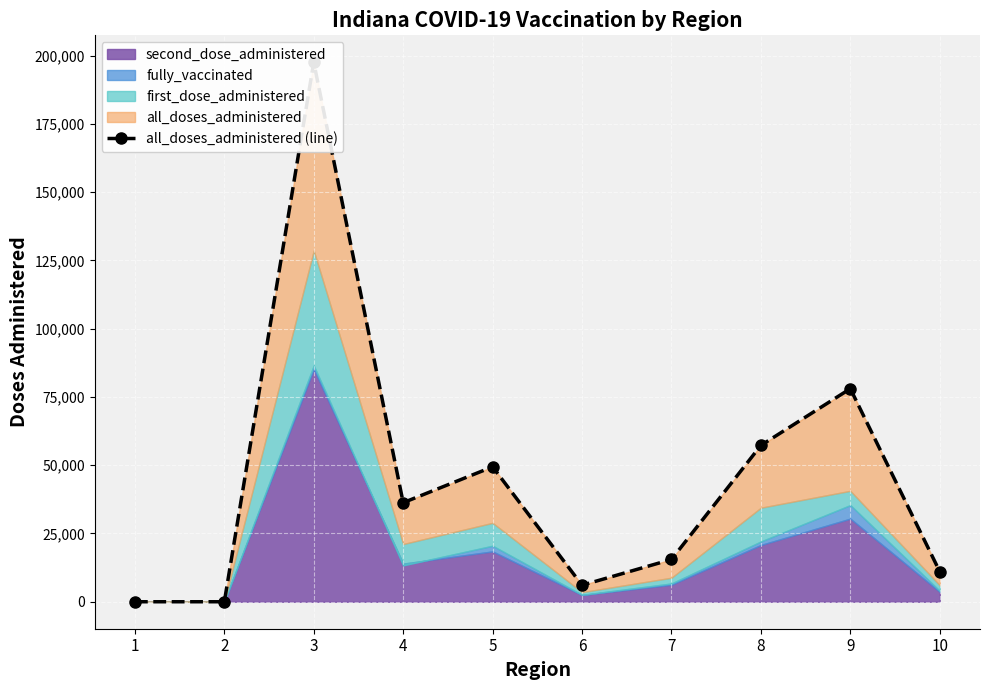

List the labels in order of value, largest first.

3, 9, 8, 5, 4, 7, 10, 6, 1, 2